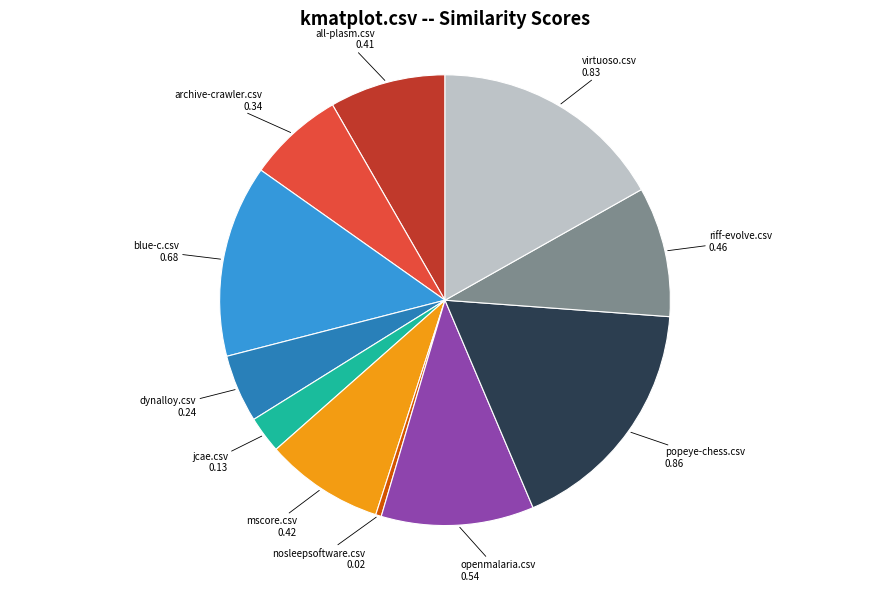

Is there any slice that represents more than half of the pie?

No